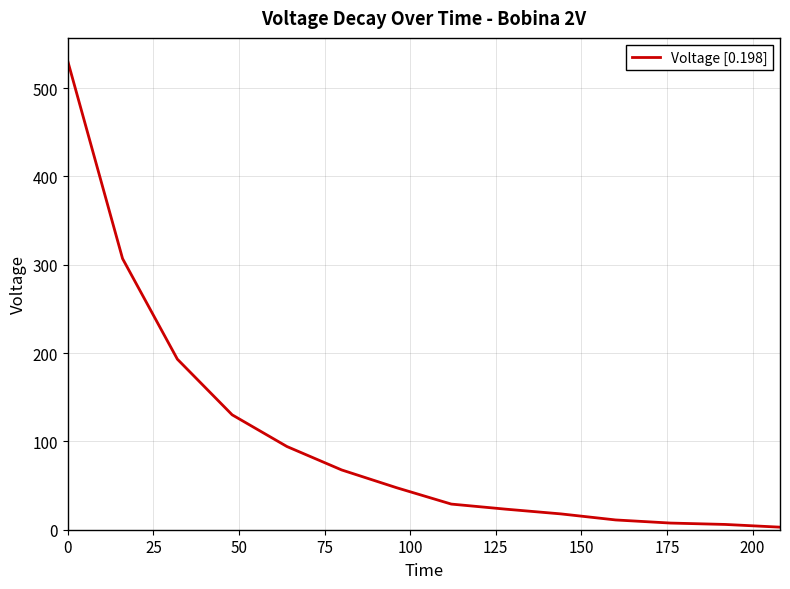

What is the greatest value displayed?

530.6